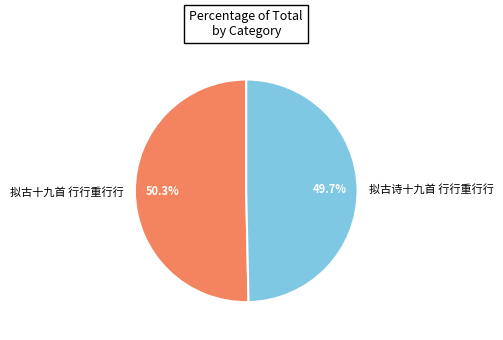

To the nearest percent, what portion does 拟古诗十九首 行行重行行 represent?

50%